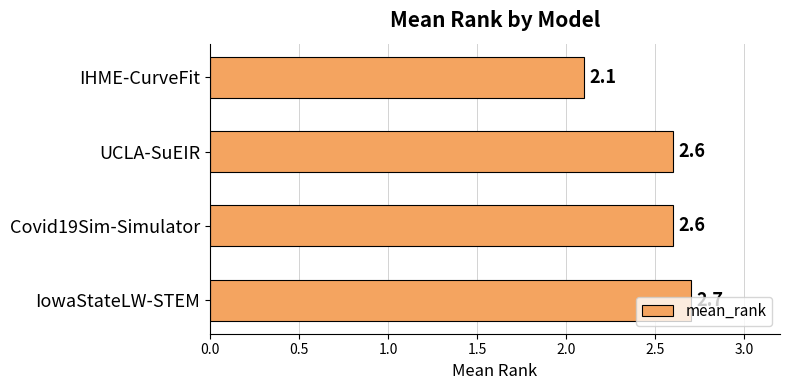

Count the values in the range 2 to 3.

4